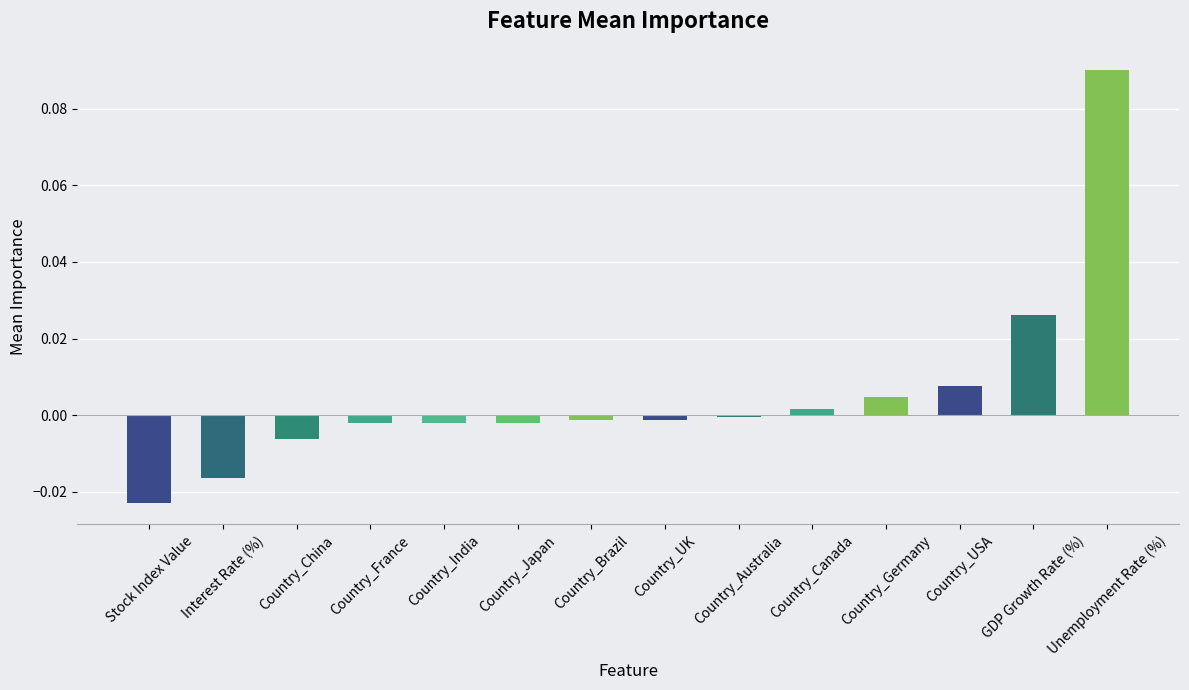

How many data points are above 0?

5